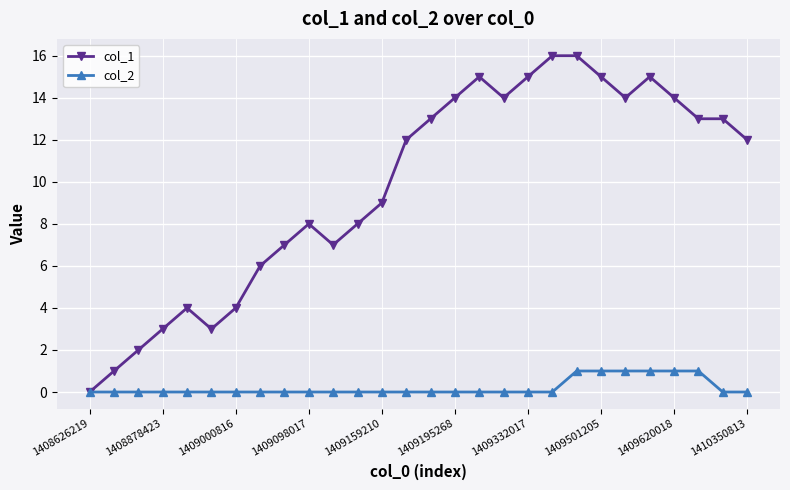

Rank the series by their average value, from lowest to highest.

col_2, col_1